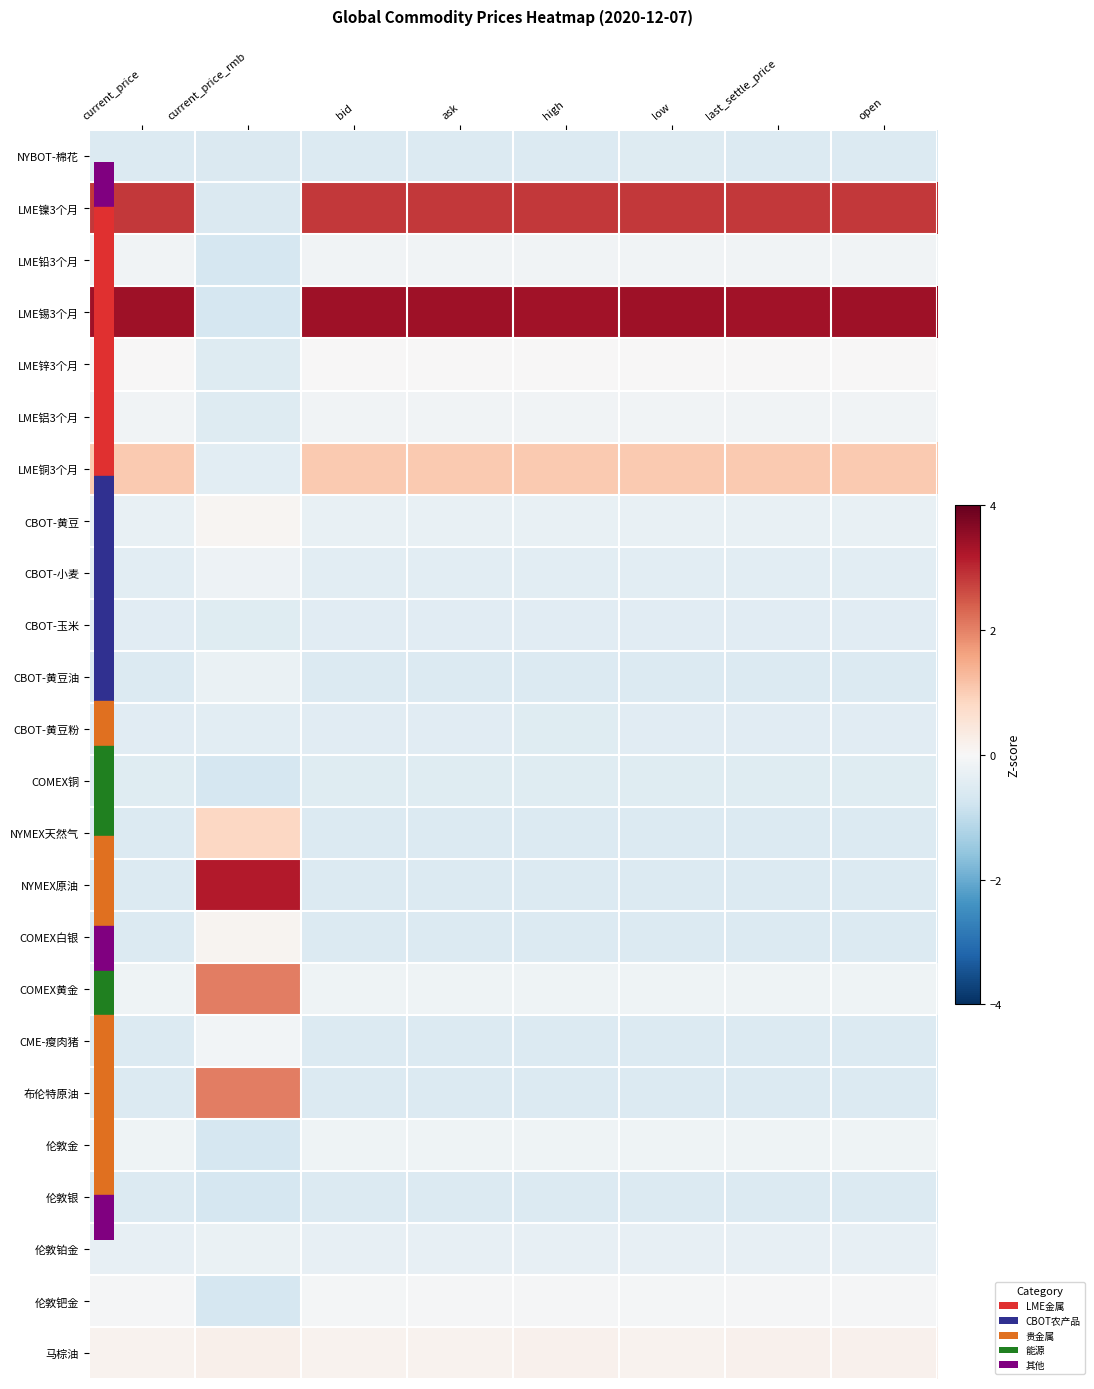

List the series in order of their peak value, highest first.

LME锡3个月, NYMEX原油, LME镍3个月, 布伦特原油, COMEX黄金, LME铜3个月, NYMEX天然气, 马棕油, COMEX白银, CBOT-黄豆, LME锌3个月, 伦敦钯金, CME-瘦肉猪, LME铝3个月, LME铅3个月, 伦敦金, CBOT-小麦, 伦敦铂金, CBOT-黄豆油, CBOT-黄豆粉, CBOT-玉米, COMEX铜, NYBOT-棉花, 伦敦银